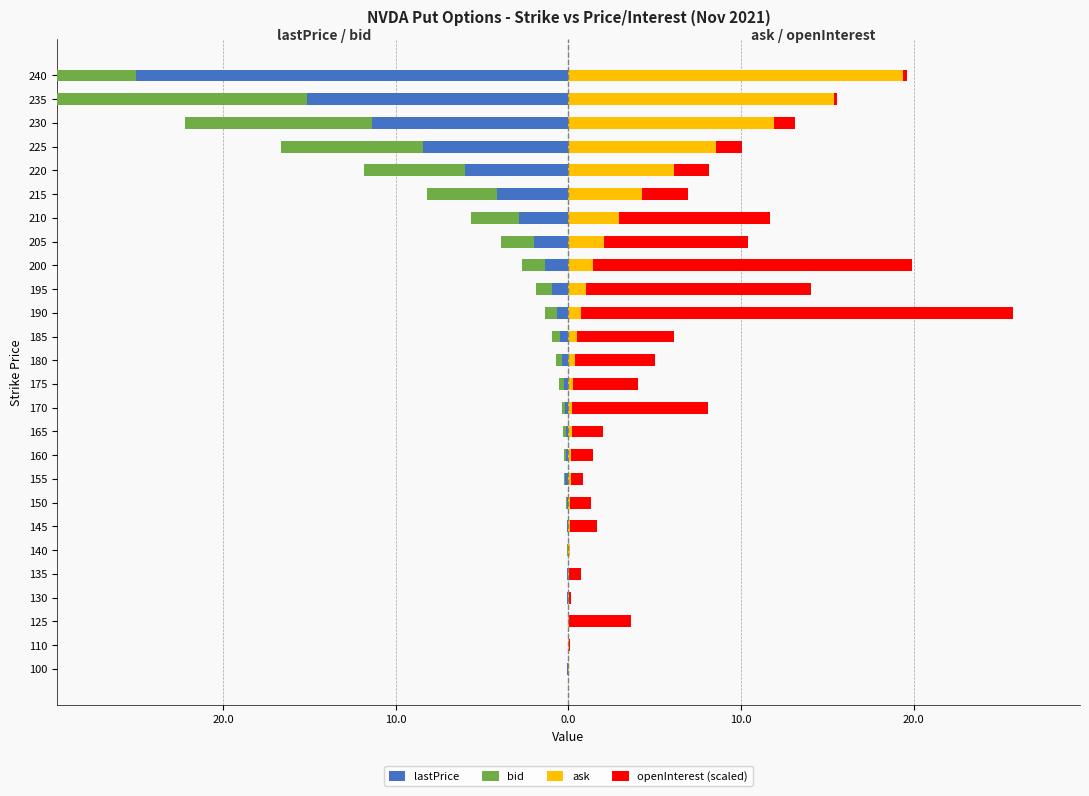

What is the minimum value for bid?

-18.8